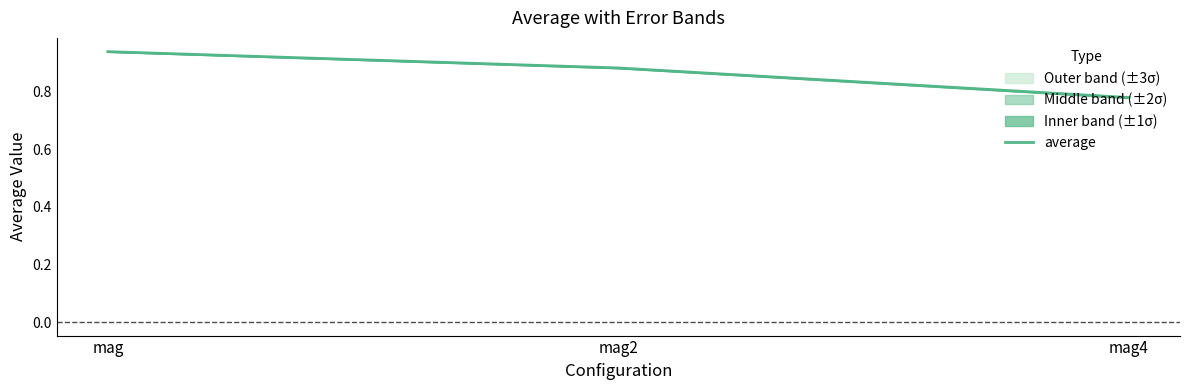

How many lines are shown in the chart?

1